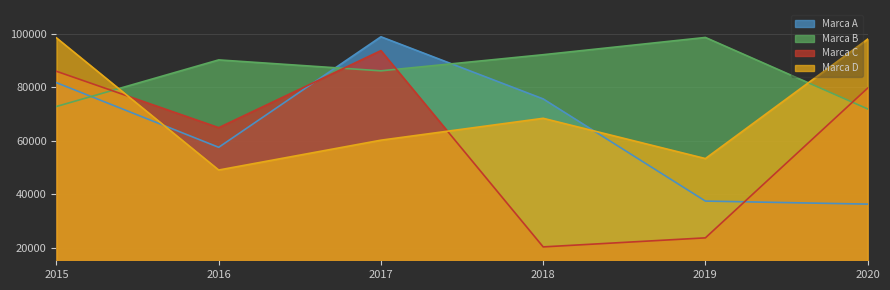

What is the average value of the Marca D series?

71218